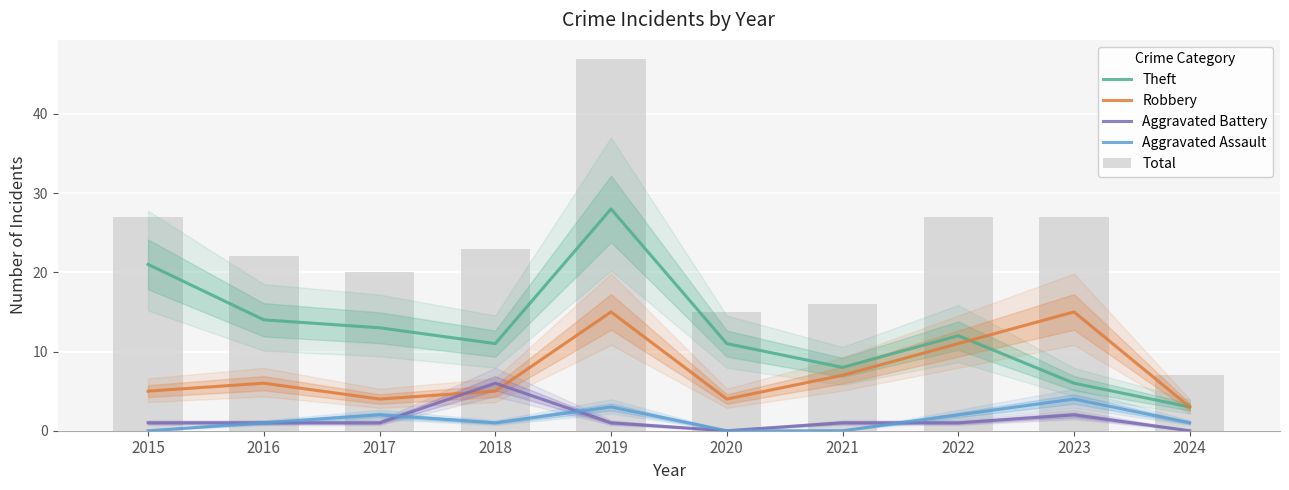

How many positive values does the Aggravated Assault series have?

7